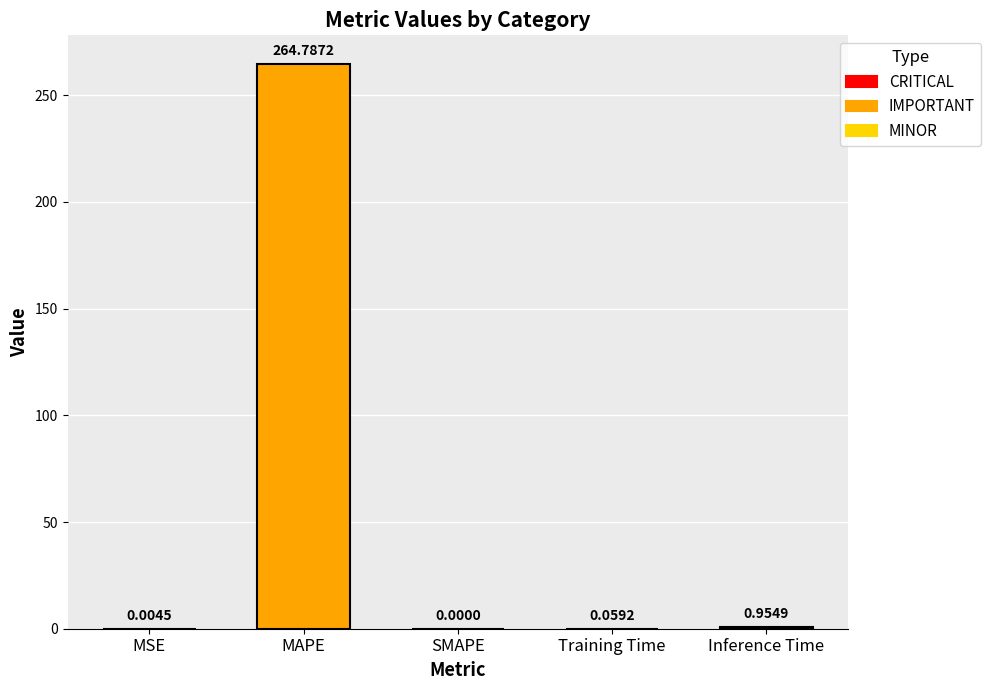

Where is the data nearest to the value 132?

Inference Time